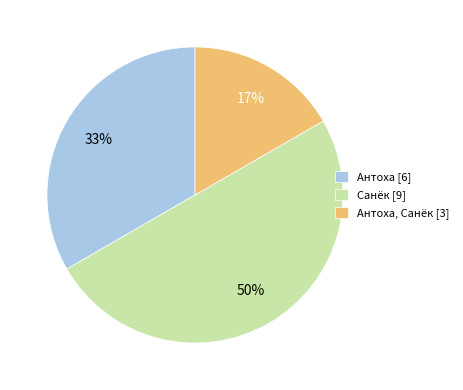

To the nearest percent, what is the difference between the largest and smallest slice percentages?

33%